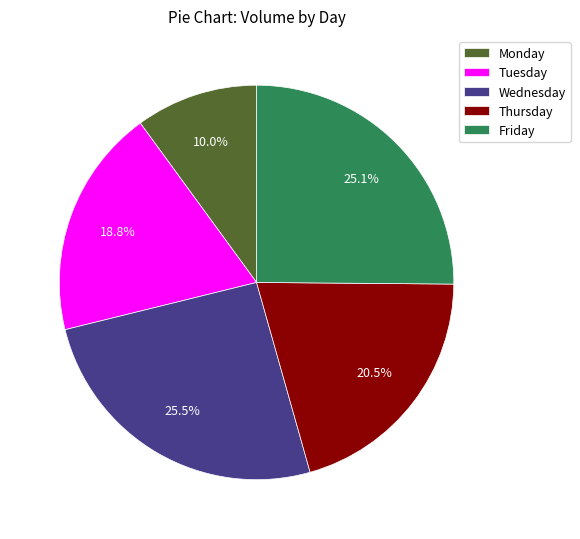

Is the sum of Tuesday and Friday greater than half?

No